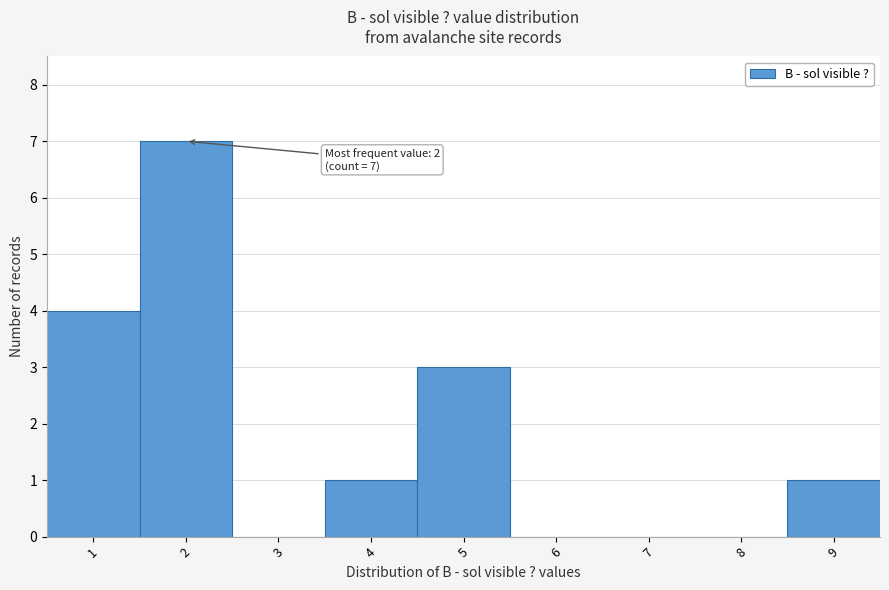

Over which range of the x-axis is the bar tallest?

1.5 to 2.5